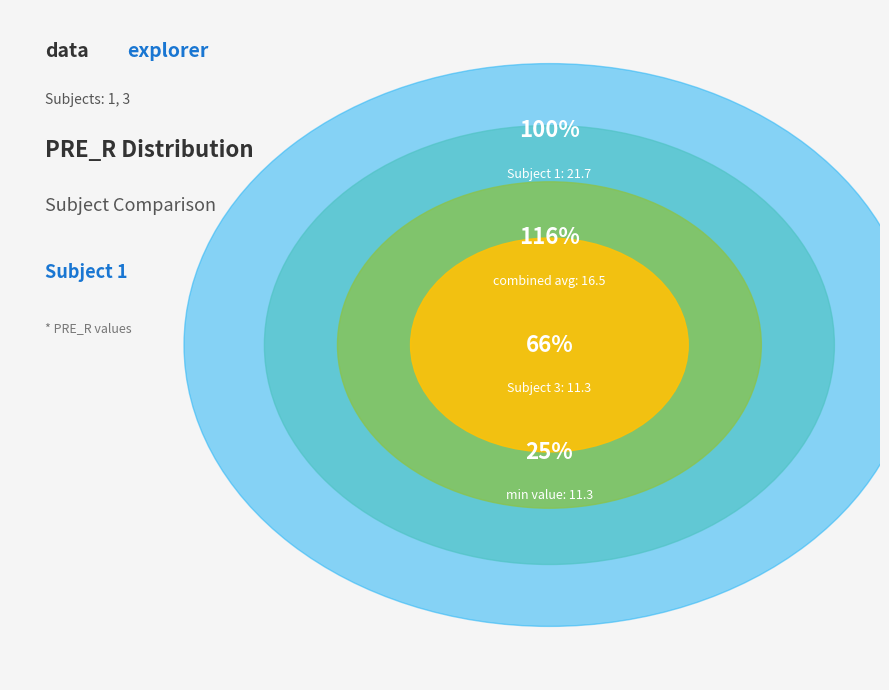

Combined, do 3 and 1 account for over 50%?

Yes